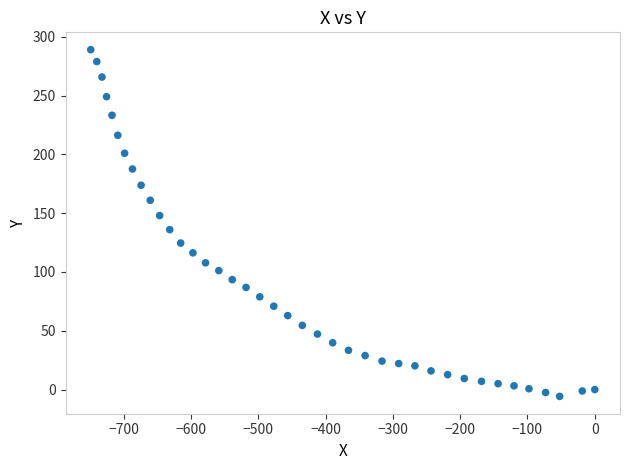

What is the range of Y values (max minus min)?

294.9